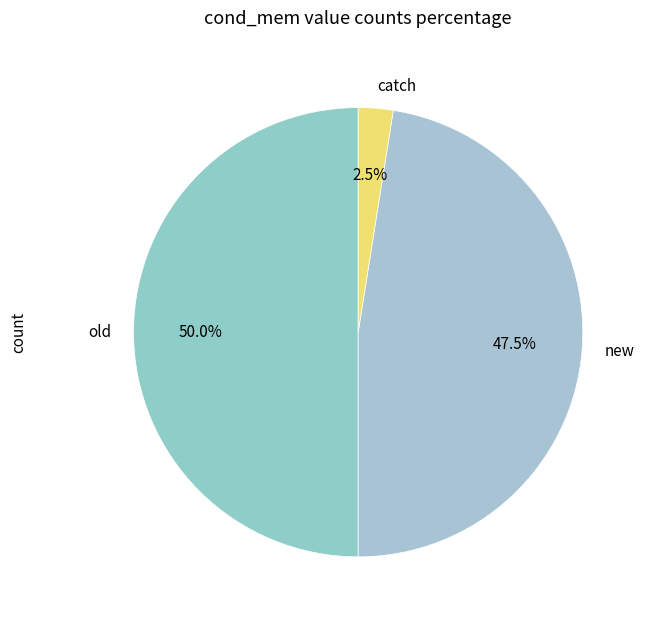

What percentage do old and new together represent?

97.5%